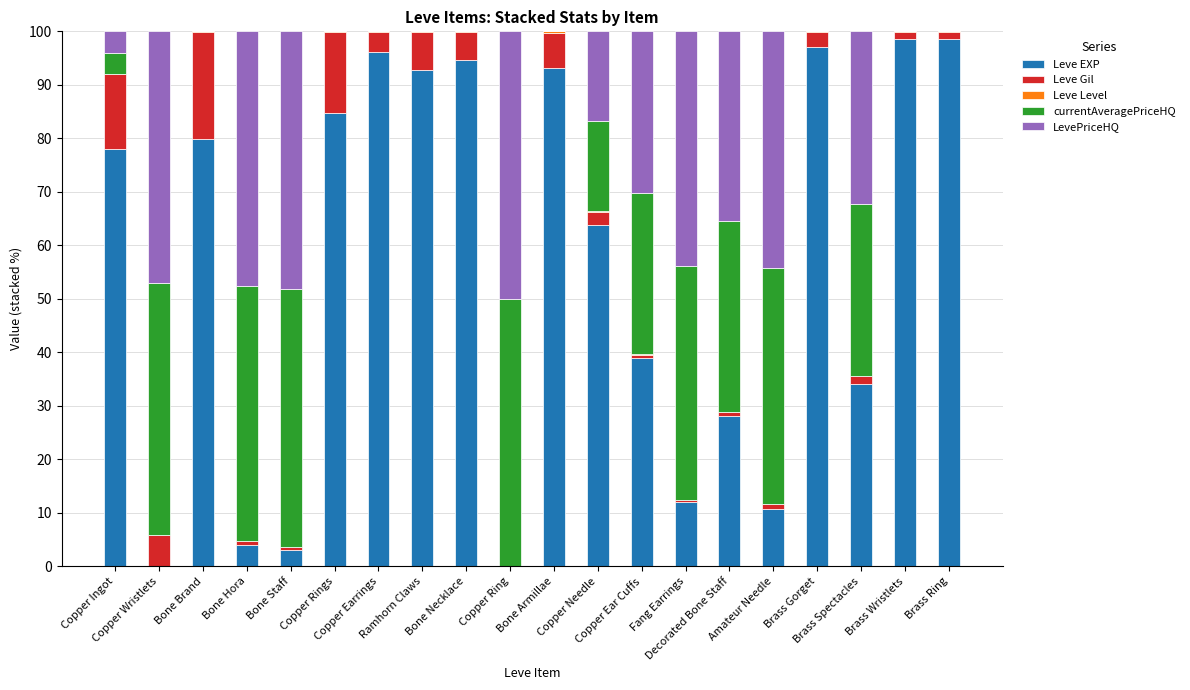

What is the total value across all series at Copper Rings?

100.0